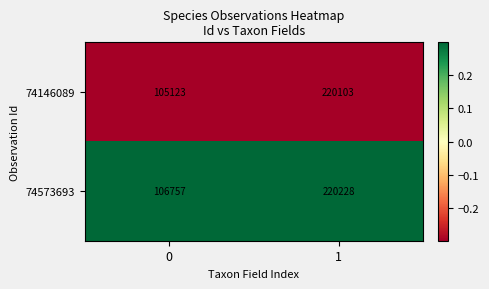

What is the spread (max minus min) of values at 1?

125